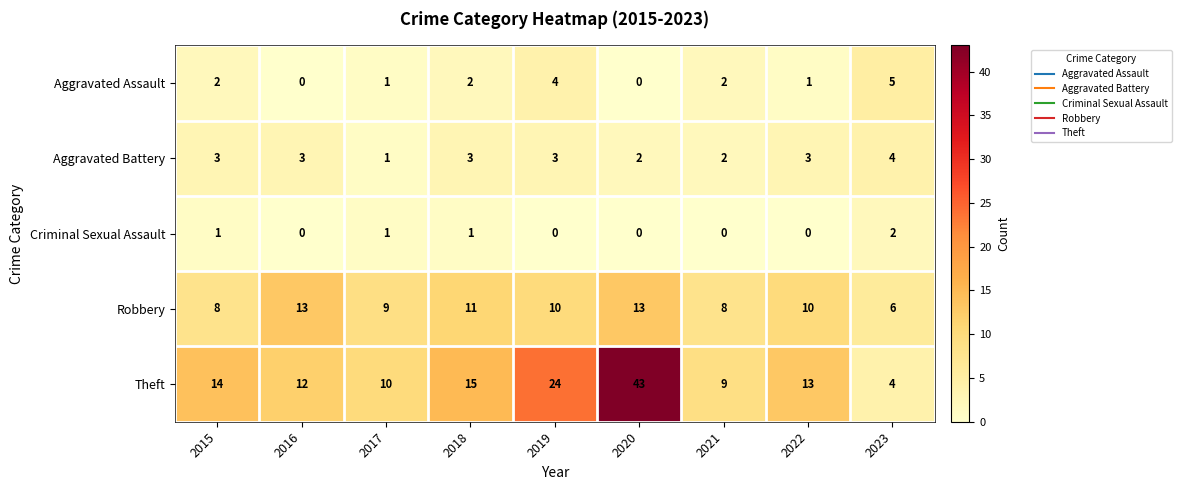

The value of Theft at 2020 is 24. True or false?

False